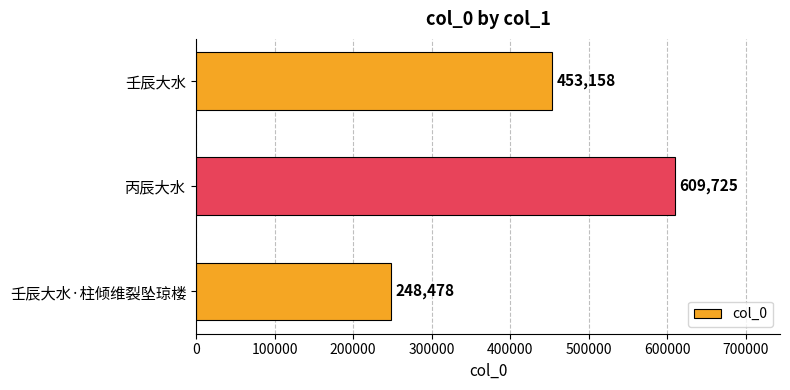

How many data points are less than 453158?

1